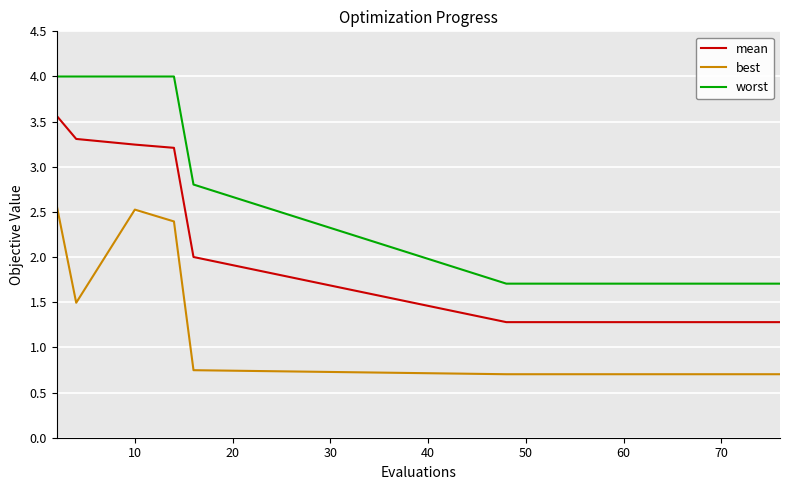

What is the maximum value shown in the chart?

4.0